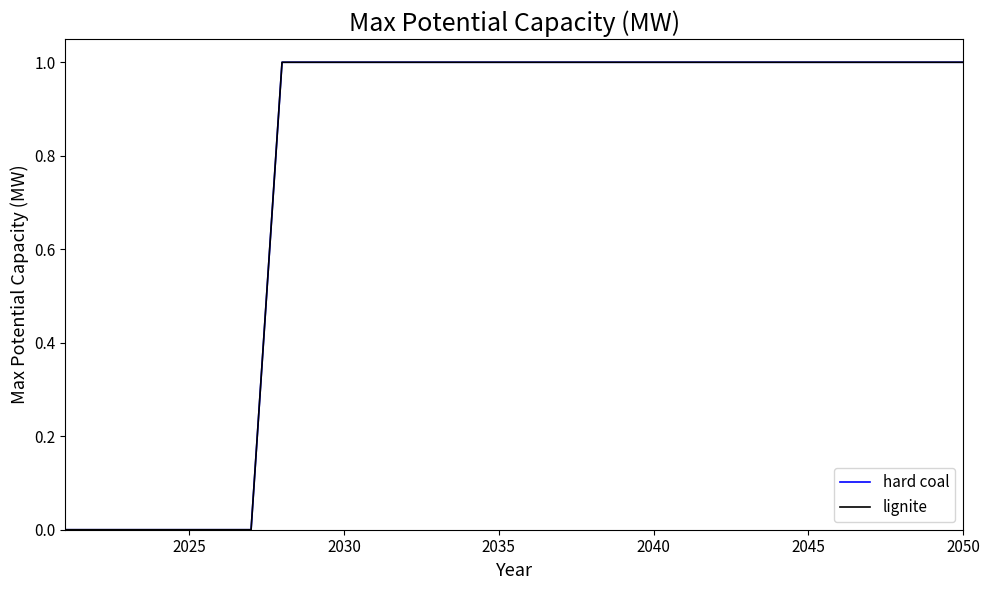

Is this an area chart (filled region under the line)?

No